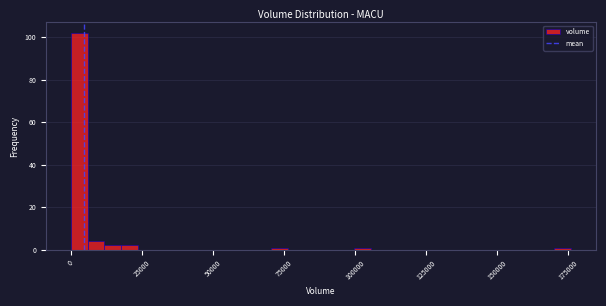

Read against the x-axis, roughly where is the centre of the tallest bar?

5000